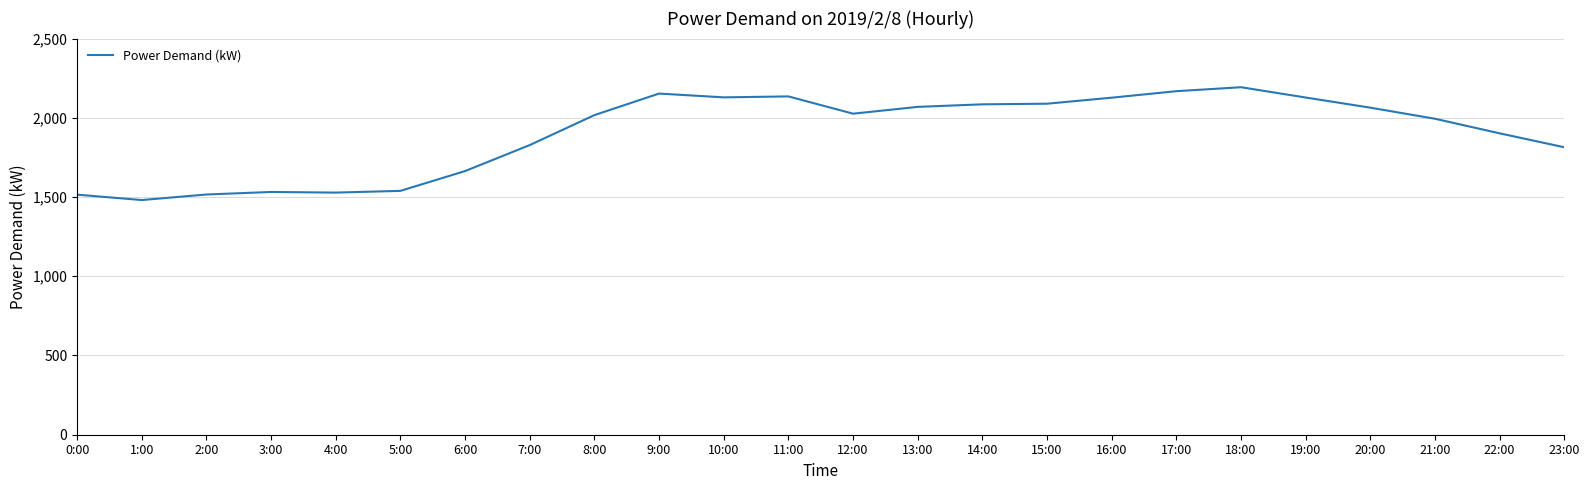

What is the change in value from 11:00 to 15:00?

-46